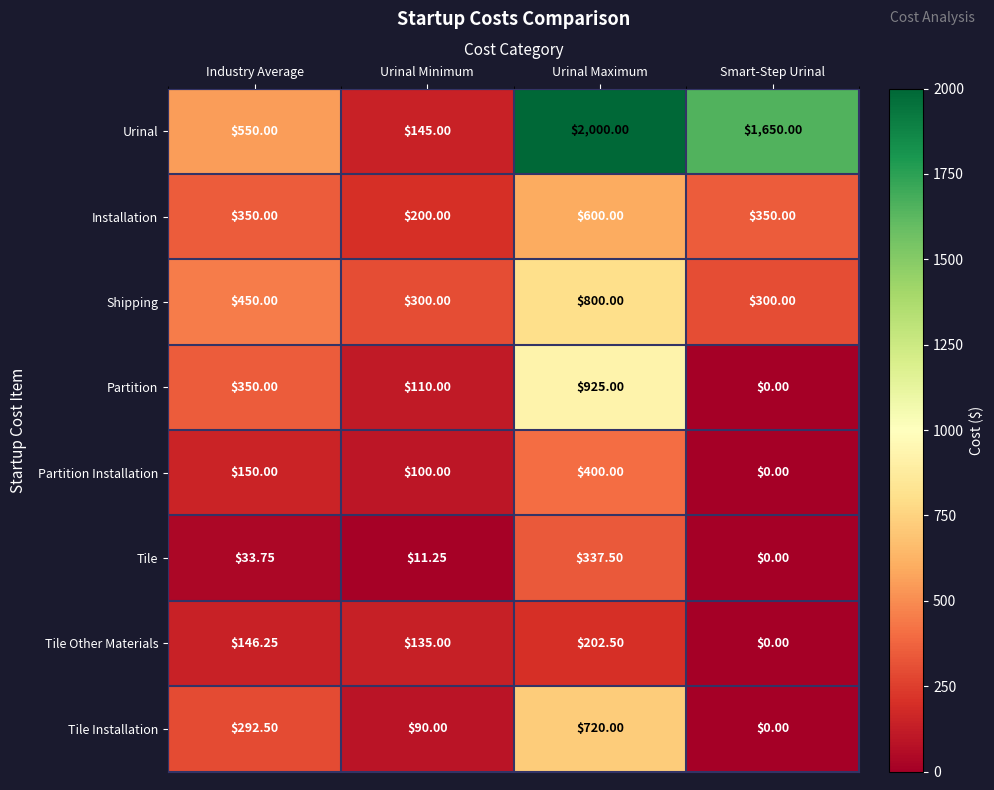

What is the maximum value shown in the chart?

2000.0